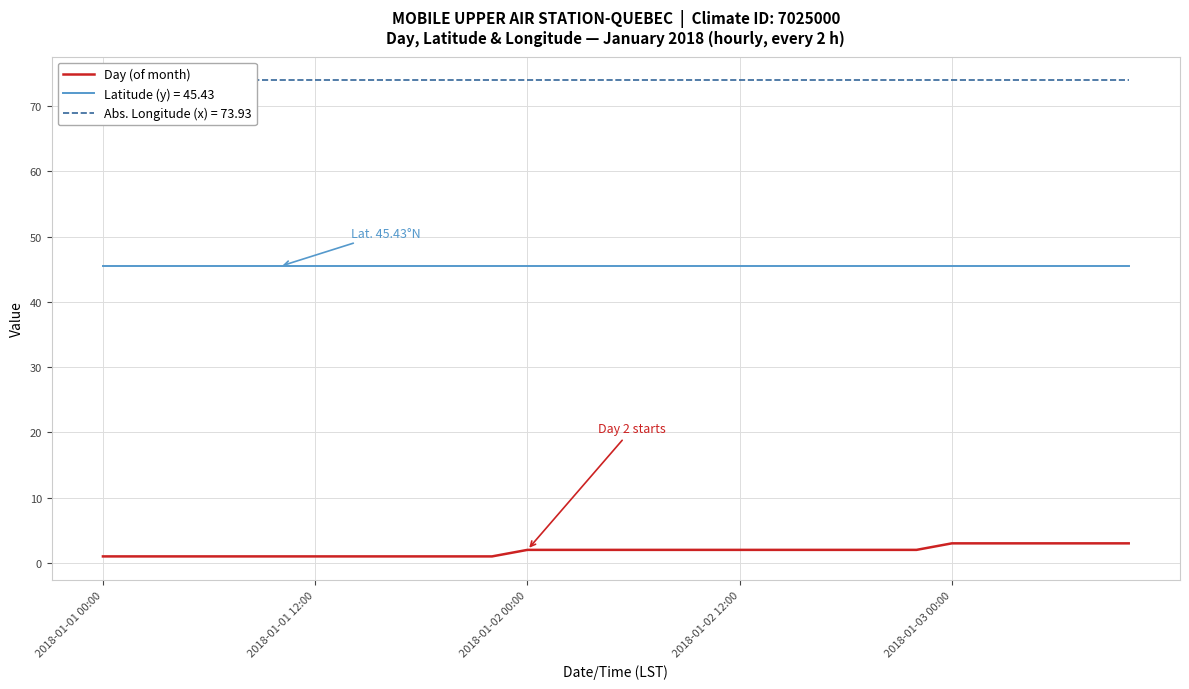

What is the highest value of the Day (of month) series?

3.0